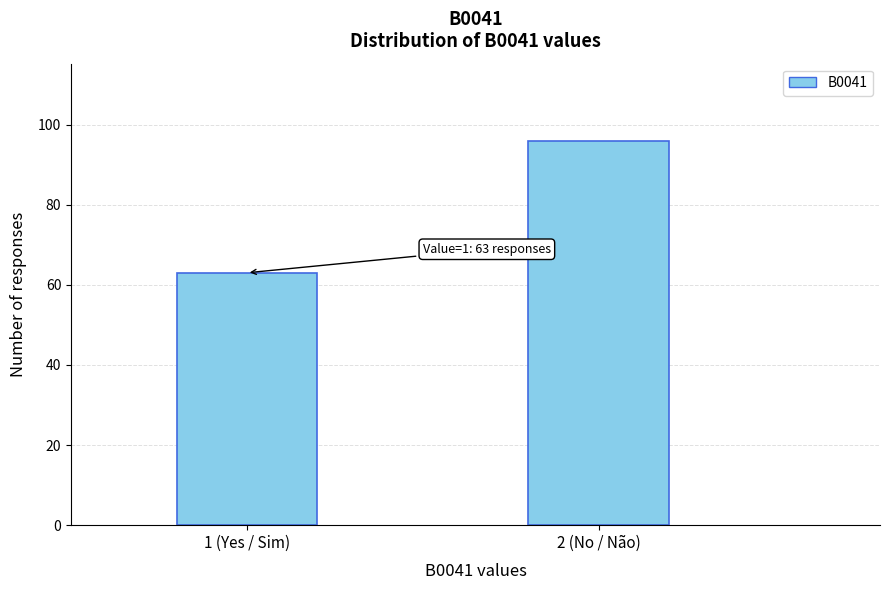

Reading left to right, extract all data points from this chart.

1 (Yes / Sim)=63	2 (No / Não)=96